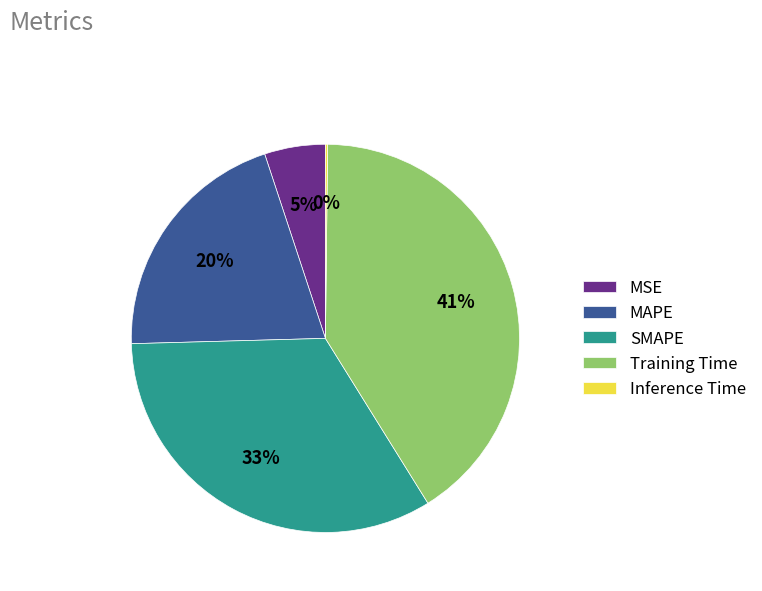

Does MSE account for over 50% of the chart?

No